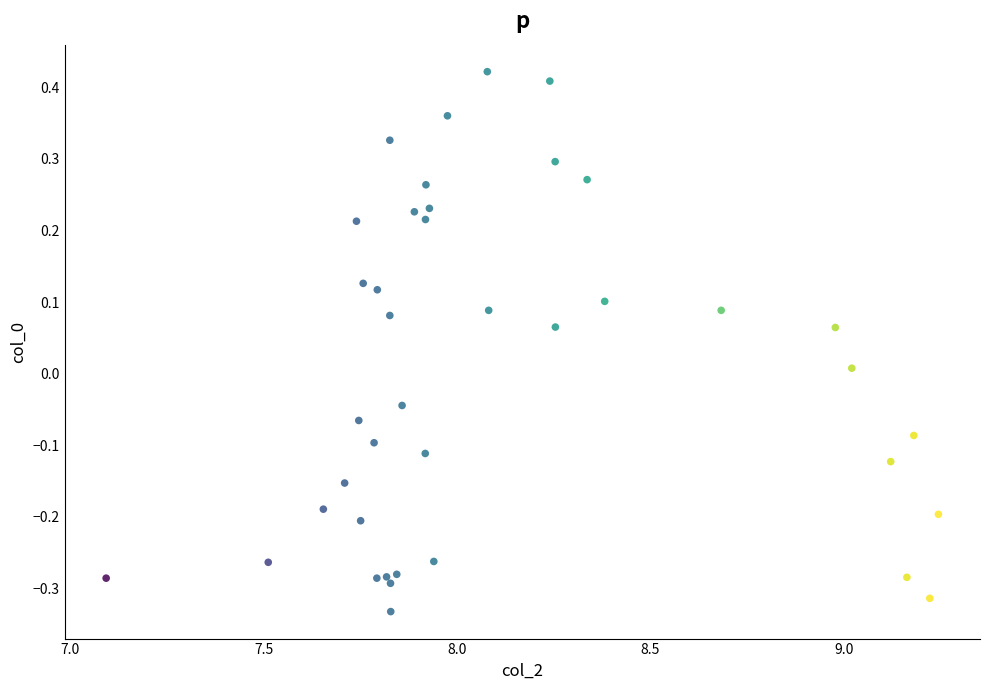

What is the range of X values (max minus min)?

2.2